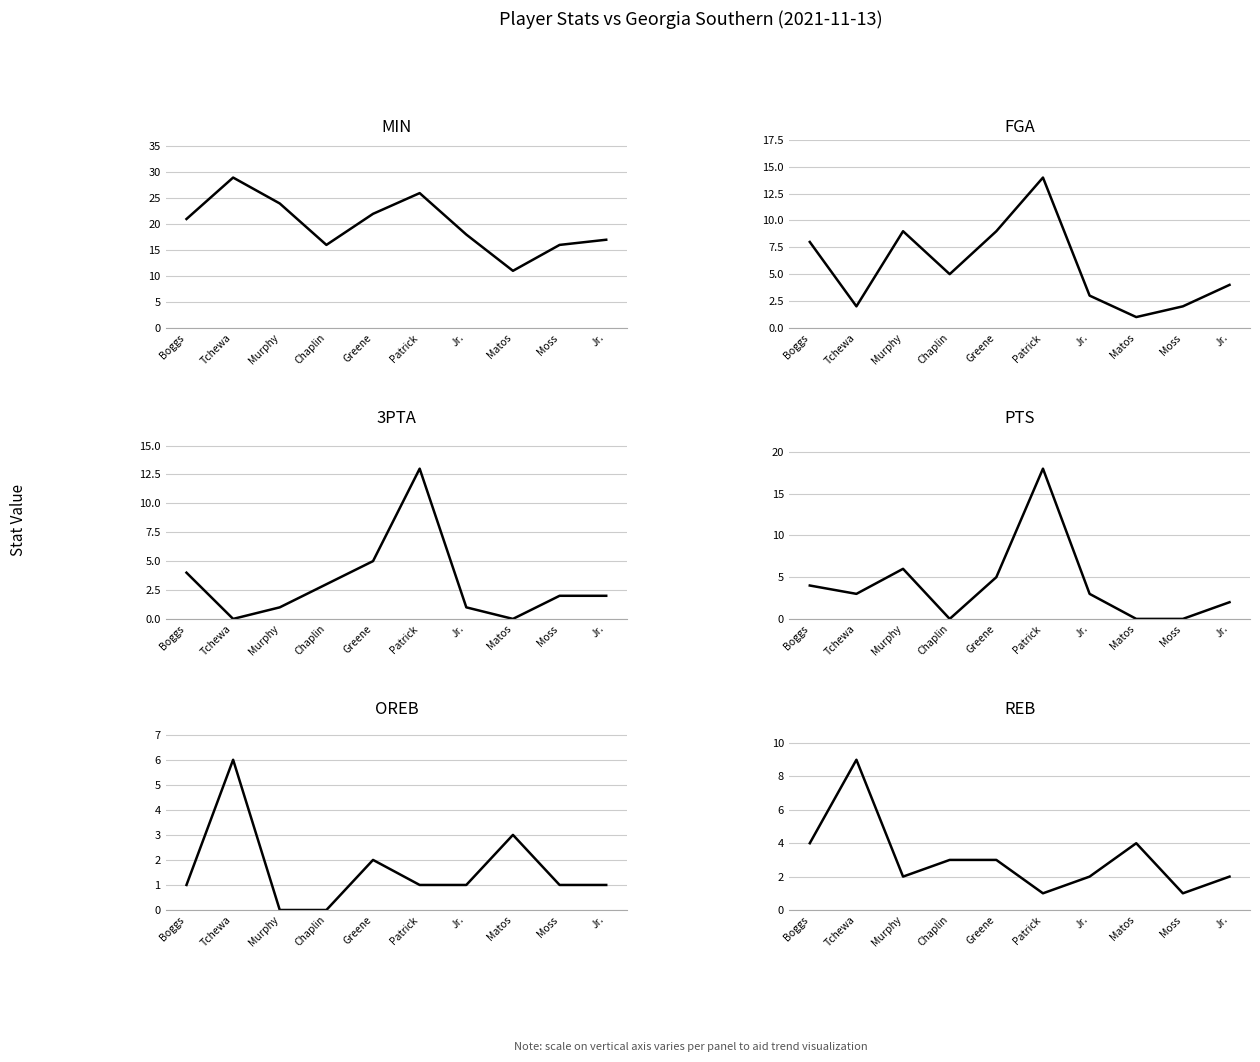

What is the difference between the maximum and minimum values in the PTS series?

18